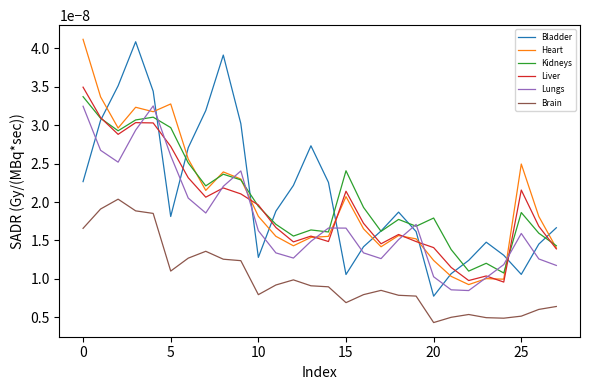

In Lungs, how many points are higher than both neighbors (excluding endpoints)?

5